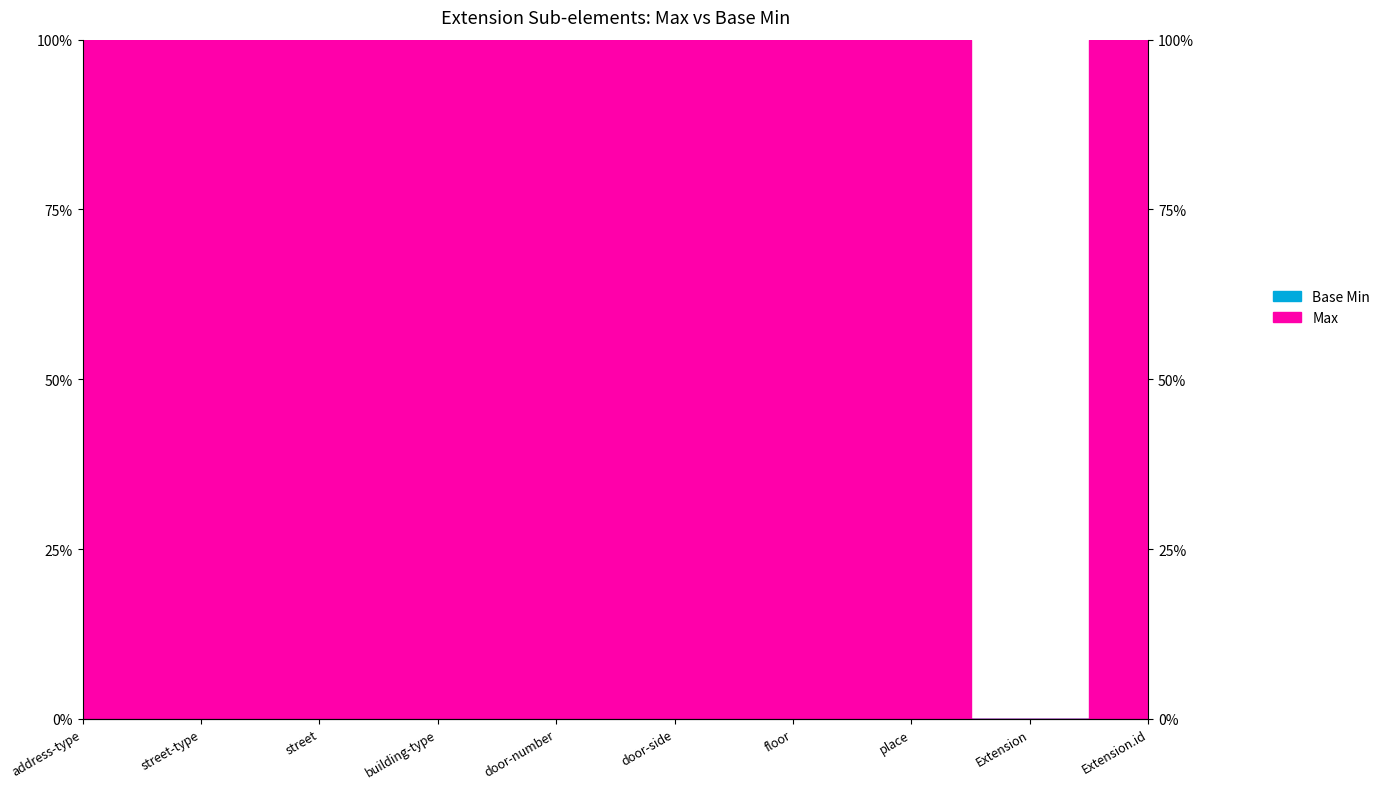

What is the value of the 2nd point from the left?

1